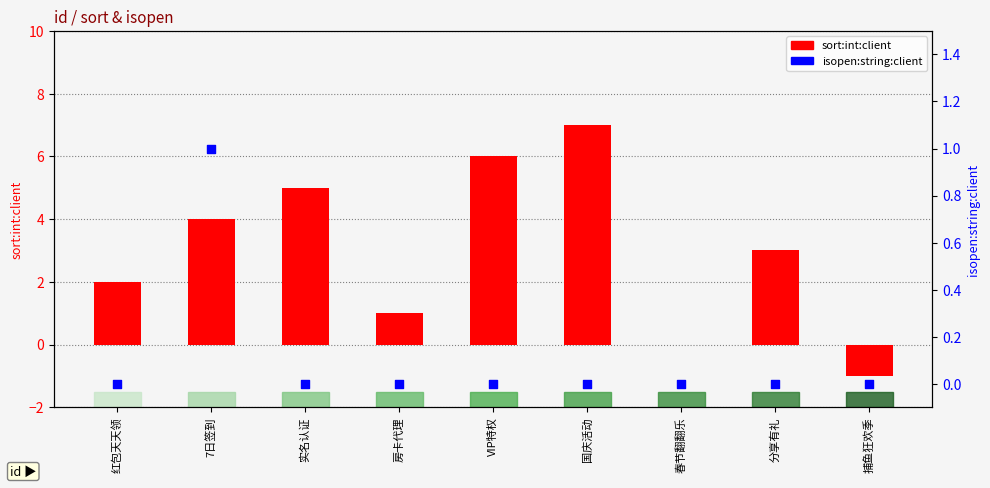

Which series has the widest spread of Y values?

sort:int:client